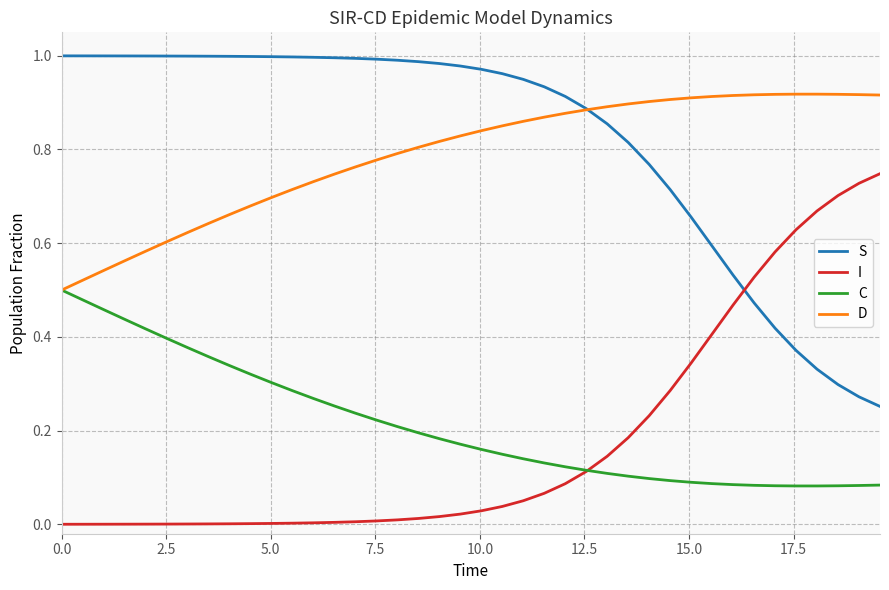

List the series in order of their peak value, lowest first.

C, I, D, S